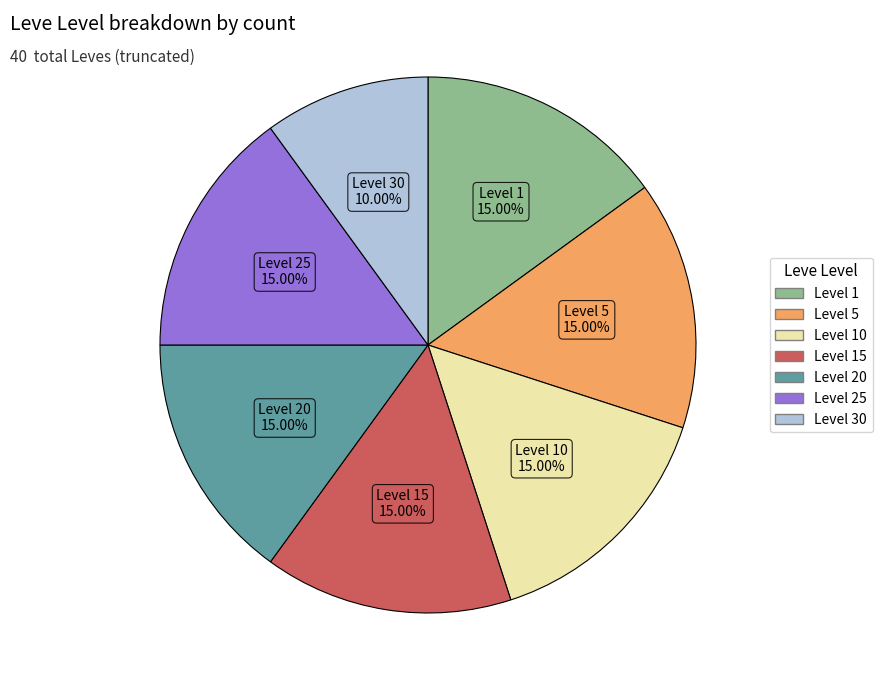

Is there any slice that represents more than half of the pie?

No